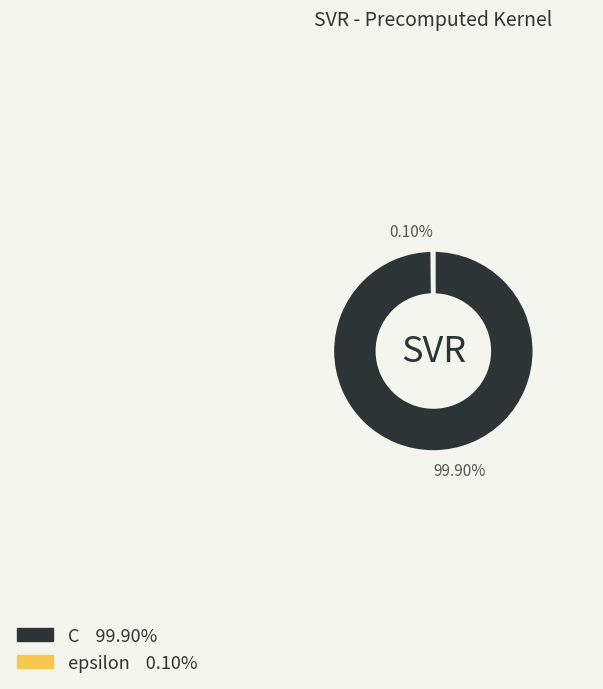

What is the majority slice?

C